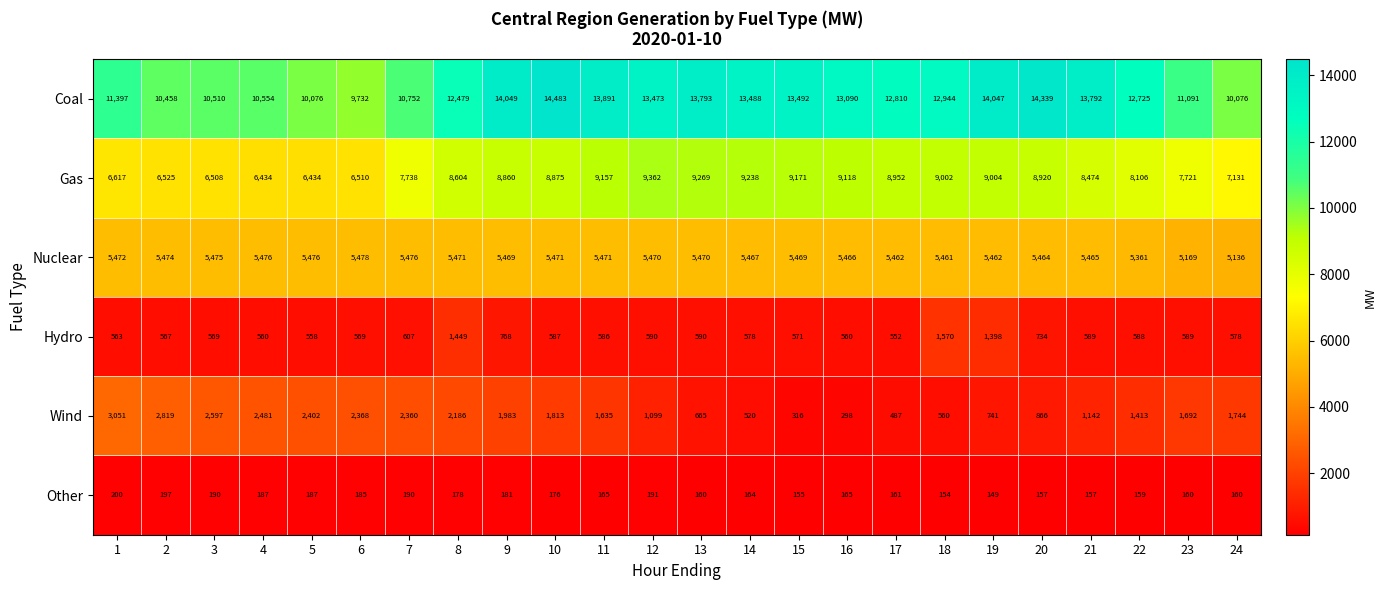

What is the sum of the Other values at 15 and 11?

320